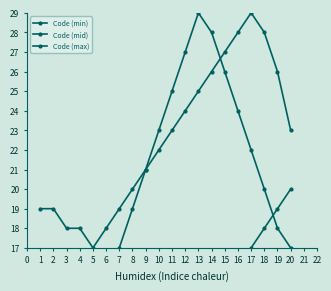

How many distinct data groups are displayed?

3